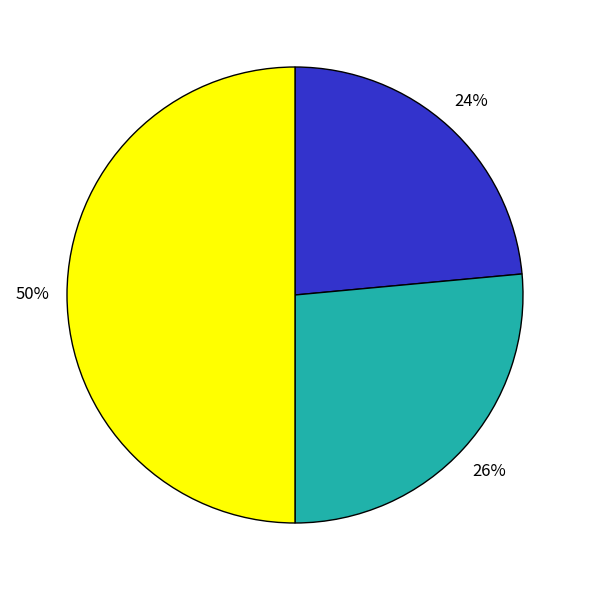

To the nearest percent, what is the difference between the largest and smallest slice percentages?

26%